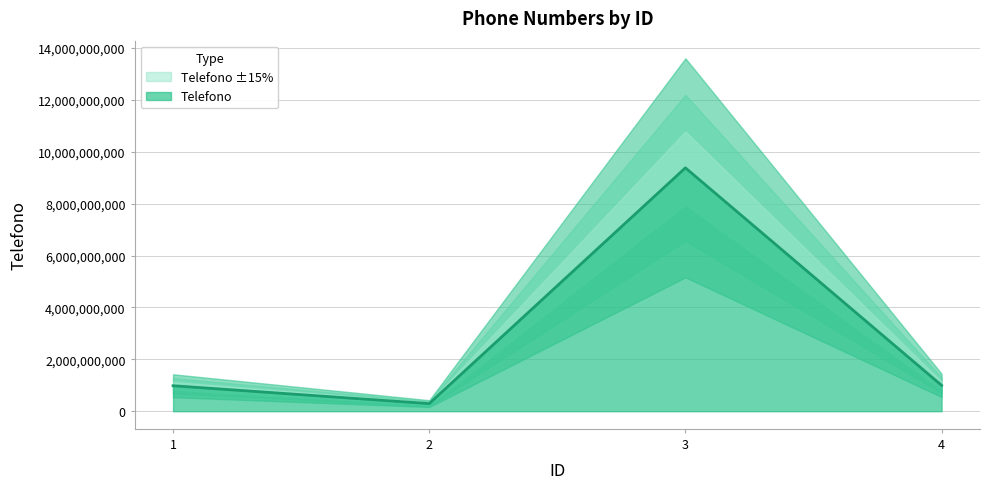

Is it true that the value at 2 is 293081309?

True